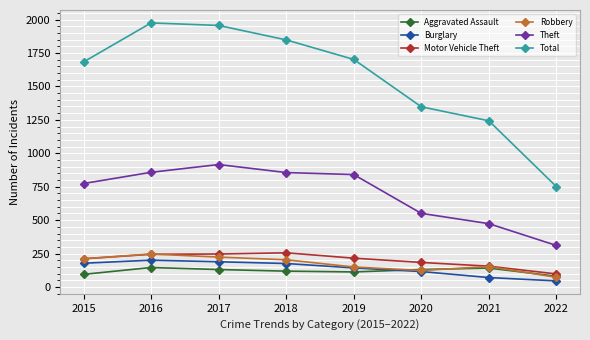

At how many categories does at least one series exceed 955?

7